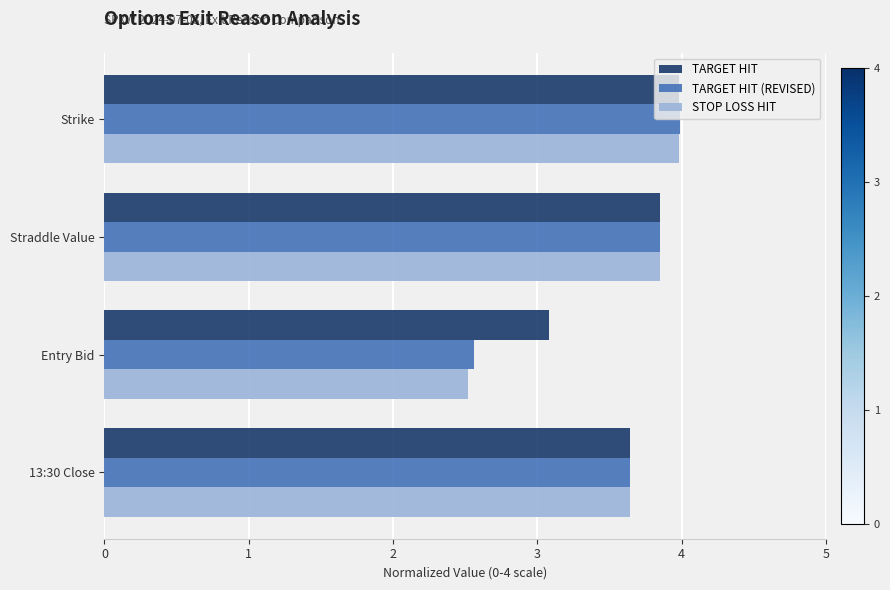

Which series has the largest range (max minus min)?

STOP LOSS HIT